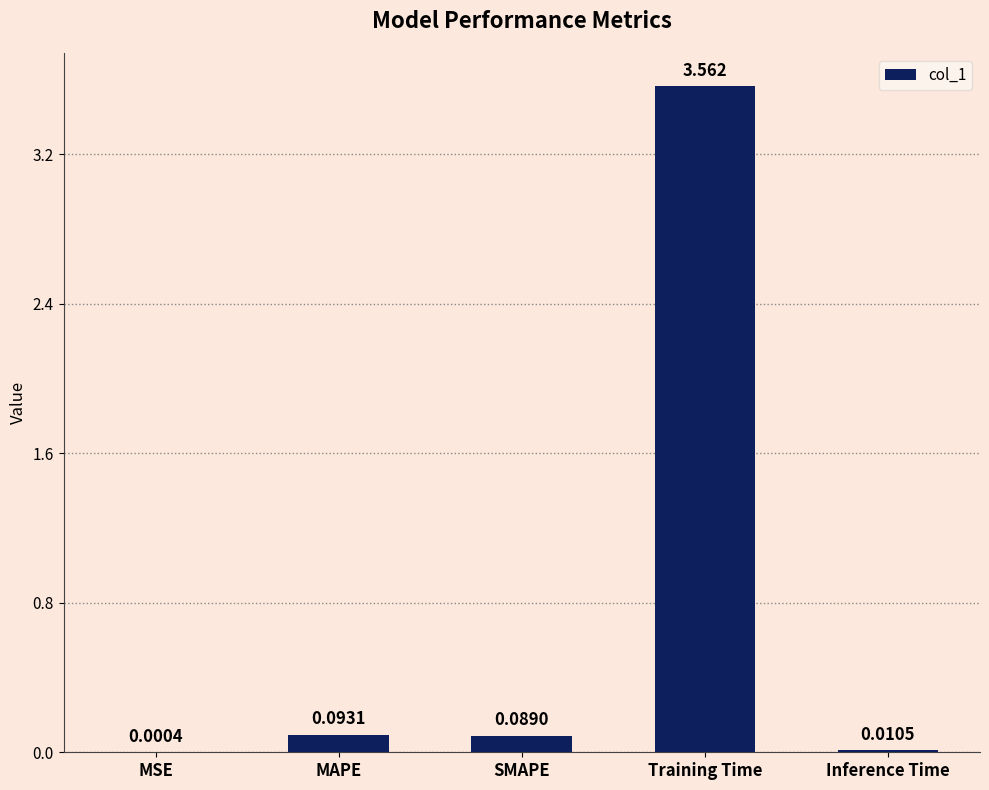

Which label corresponds to the largest value in the chart?

Training Time